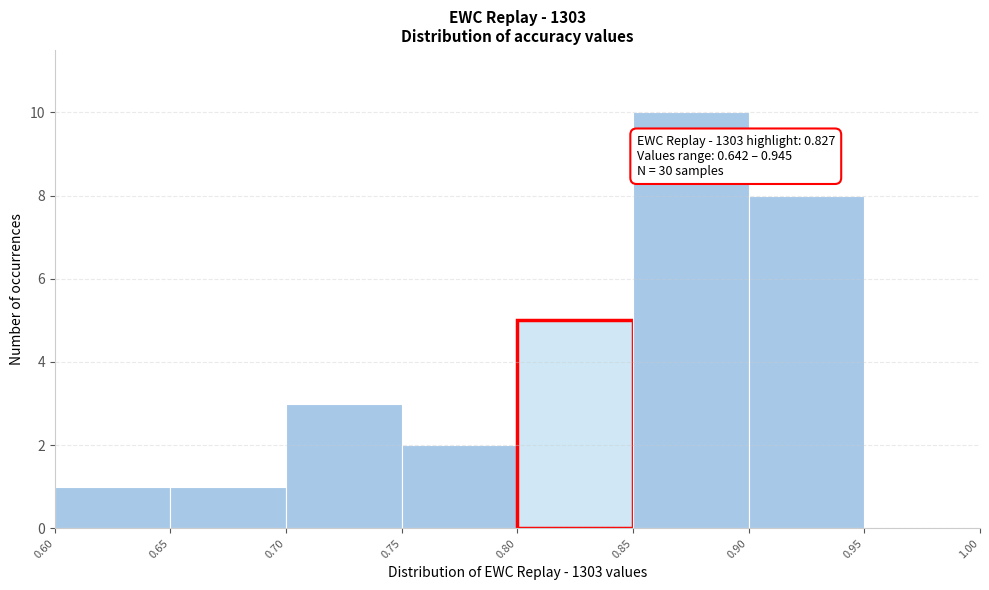

Over which range of the x-axis is the bar tallest?

0.85 to 0.90